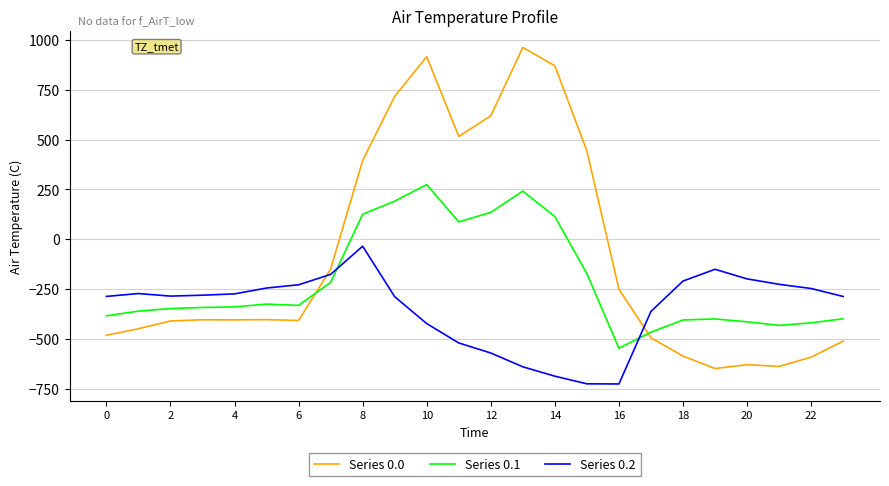

True or false: Series 0.1 and Series 0.2 intersect in this chart.

True